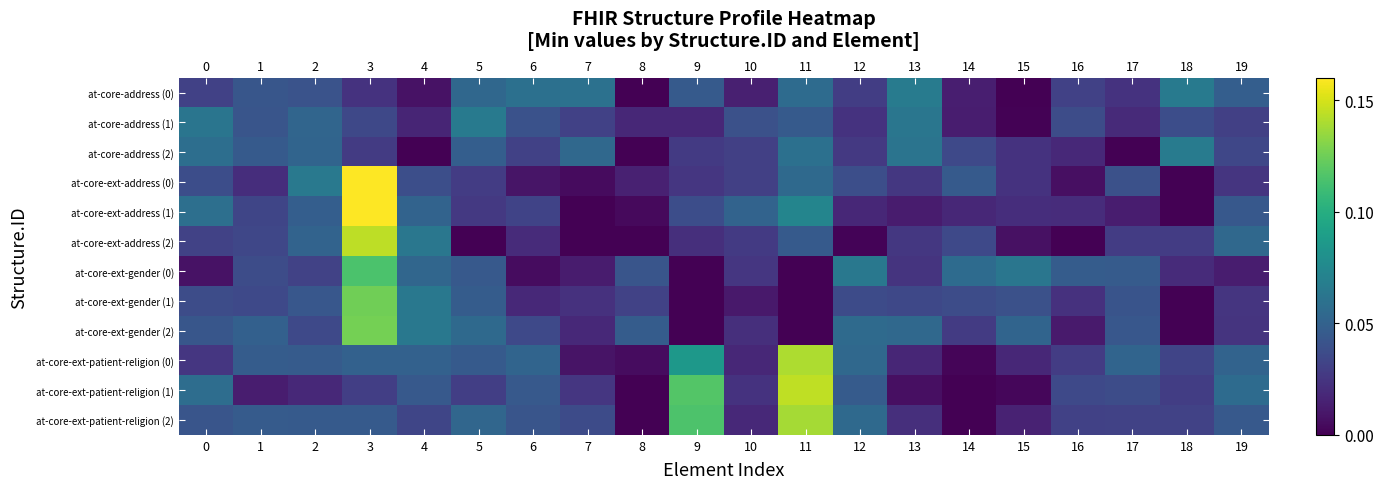

At which category is the sum across all series the highest?

3